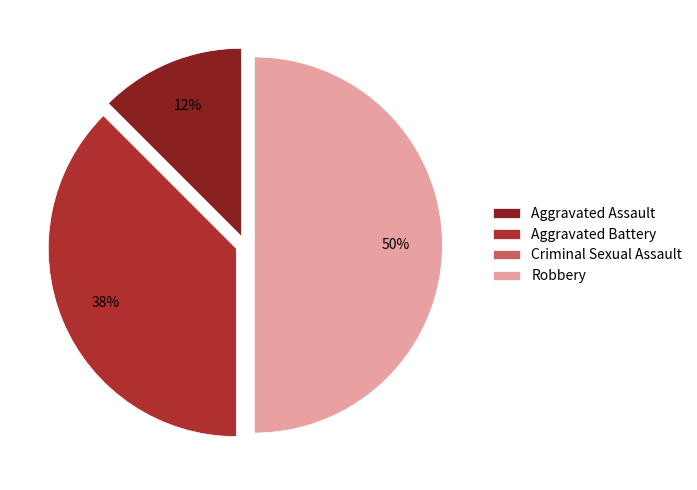

Do Robbery and Aggravated Assault together represent more than half of the pie?

Yes